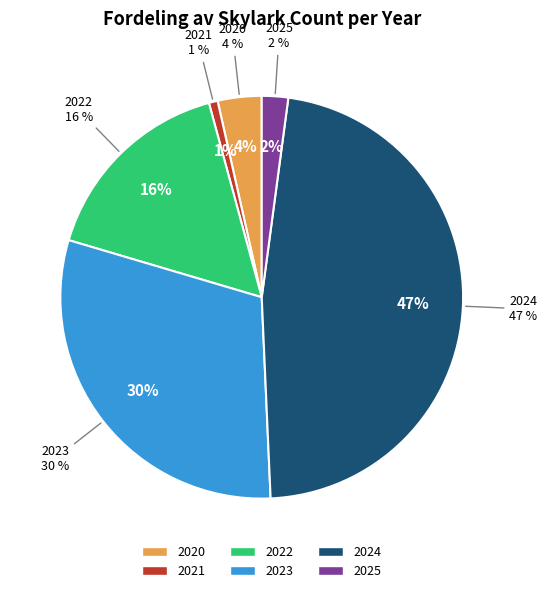

Is the sum of 2023 and 2020 greater than half?

No